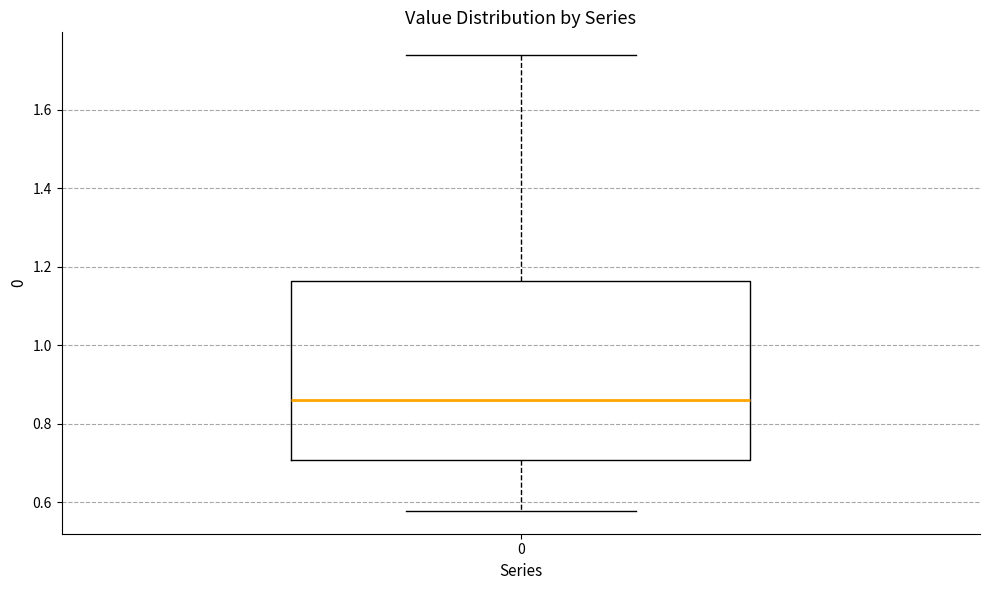

Transcribe this box plot: give where the median line is, the range the box spans, and where the two whiskers end, as read against the y-axis. The values are not printed on the chart, so give them approximately, as read against the axis.

median 0.86, box 0.70 to 1.16, whiskers 0.58 to 1.74